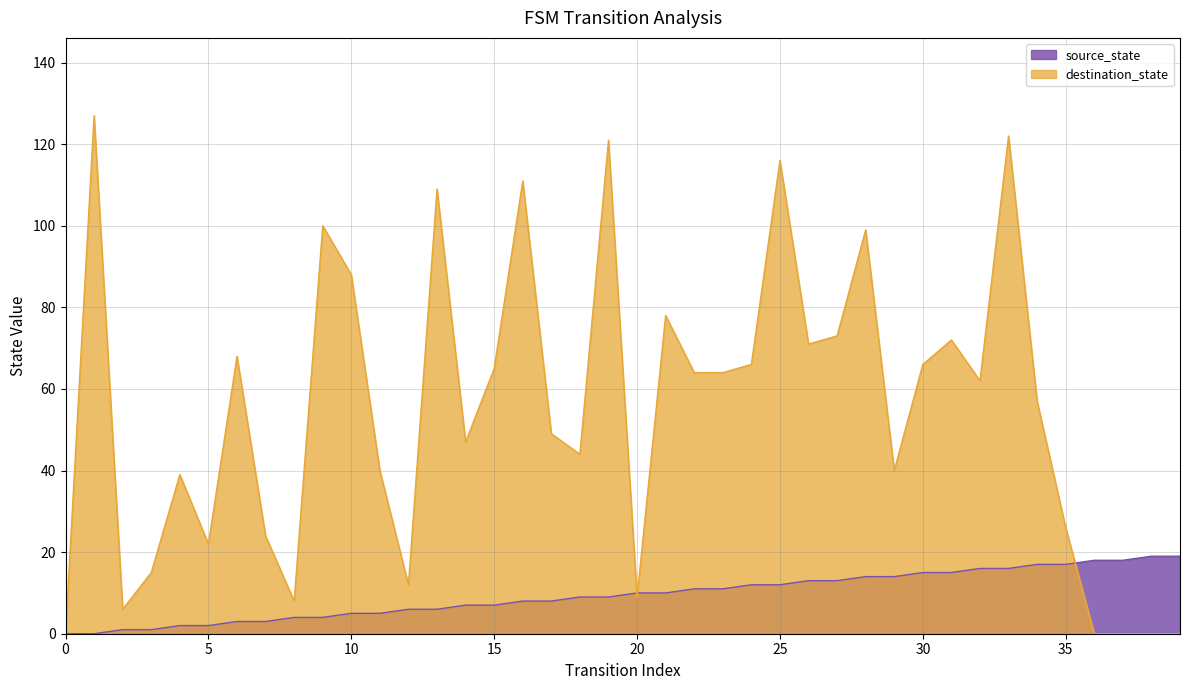

Reading left to right, extract all data points from this chart.

source_state: 0	0	1	1	2	2	3	3	4	4	5	5	6	6	7	7	8	8	9	9	10	10	11	11	12	12	13	13	14	14	15	15	16	16	17	17	18	18	19	19
destination_state: 0	127	6	15	39	22	68	24	8	100	88	40	12	109	47	65	111	49	44	121	9	78	64	64	66	116	71	73	99	40	66	72	62	122	57	26	0	0	0	0